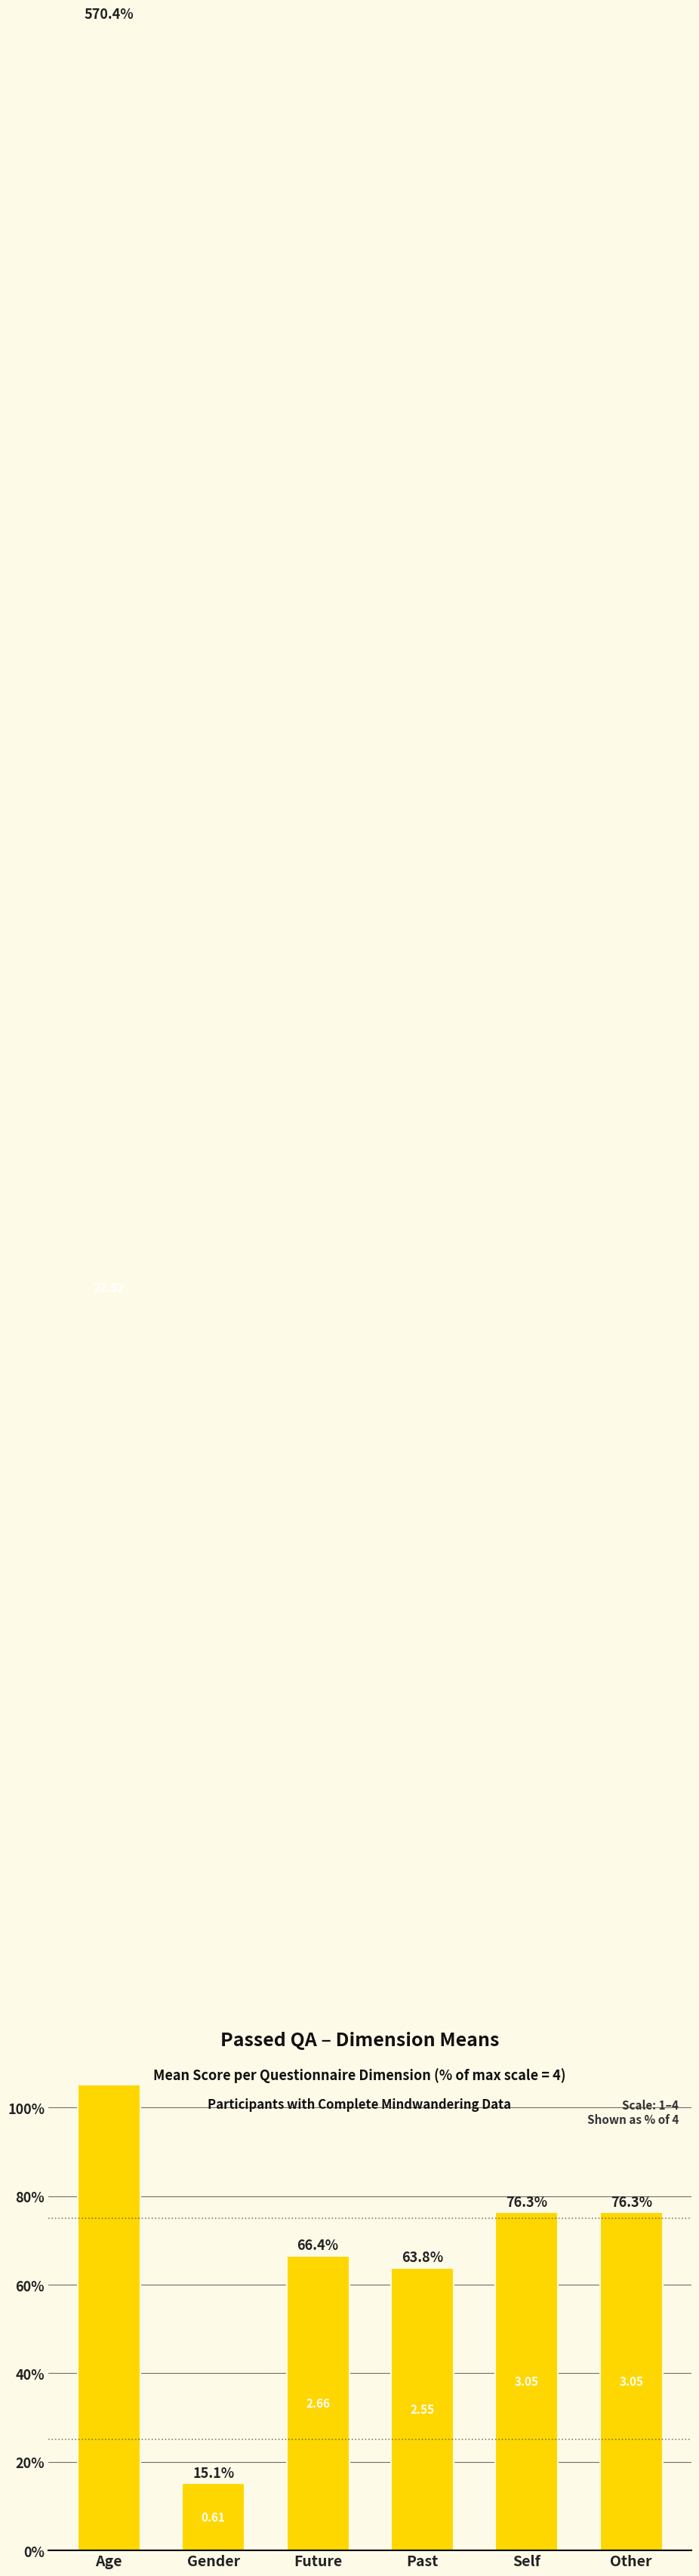

Which has a higher value, Past or Self?

Self